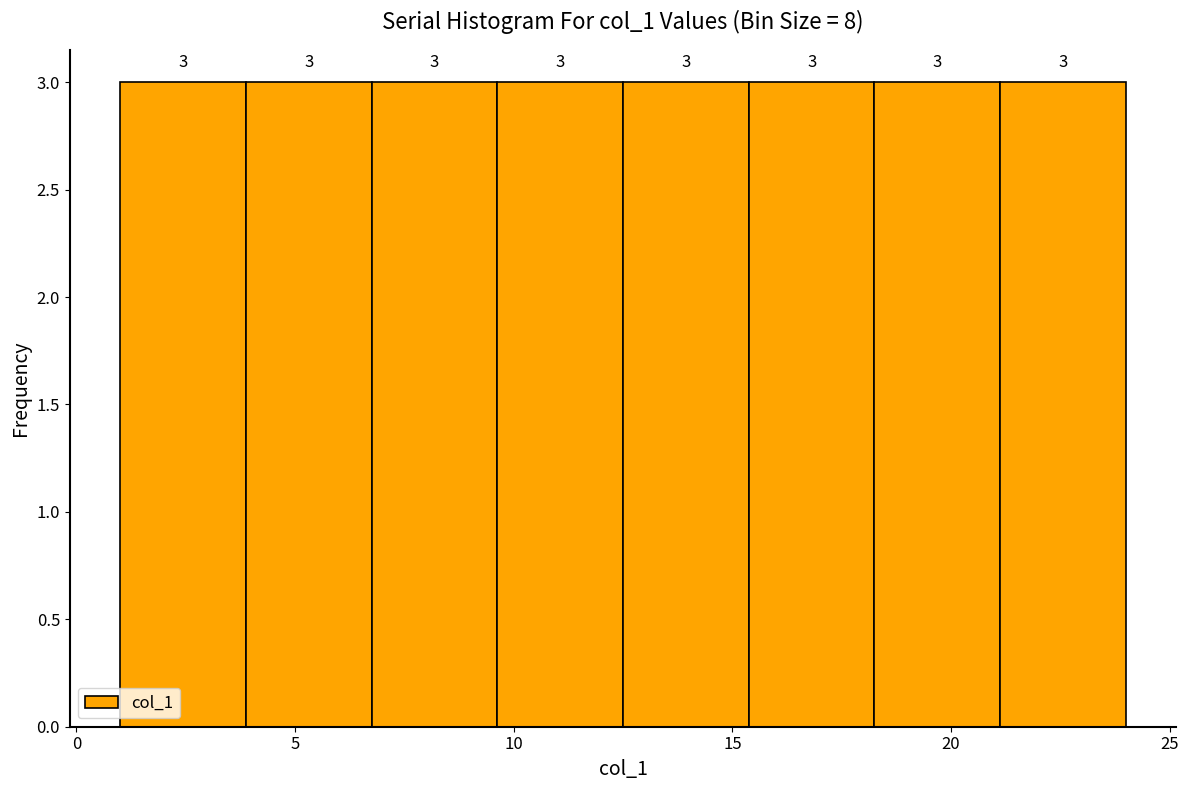

What is the height of the bar covering 9.5 to 12.5 on the x-axis? The bar edges are not printed on the chart, so give them approximately, as read against the axis.

3